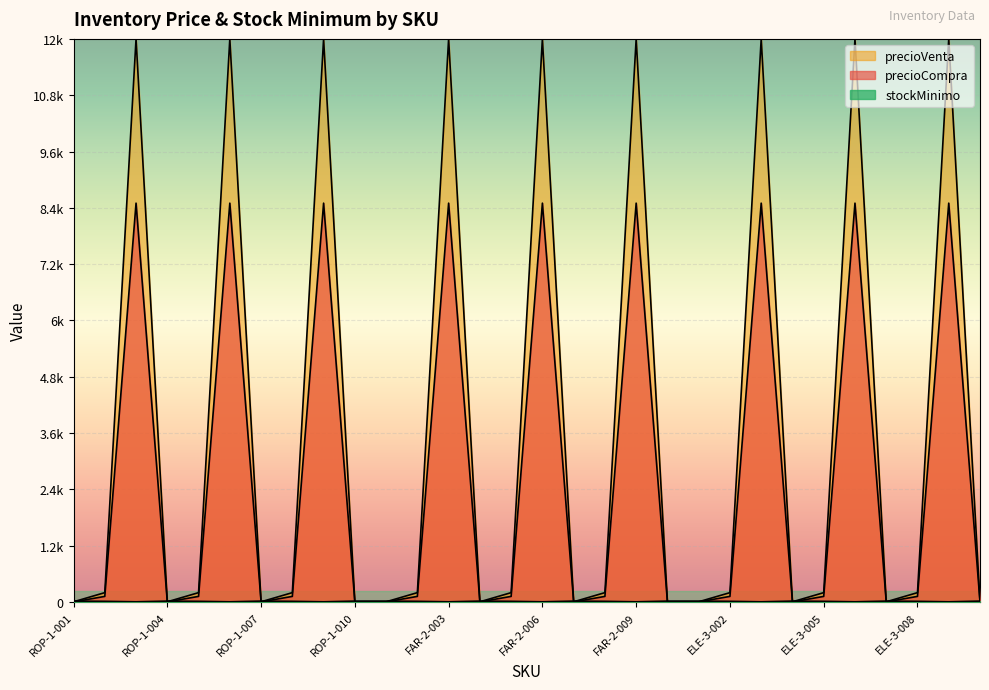

What is the approximate value of precioCompra at ROP-1-007?

2.5